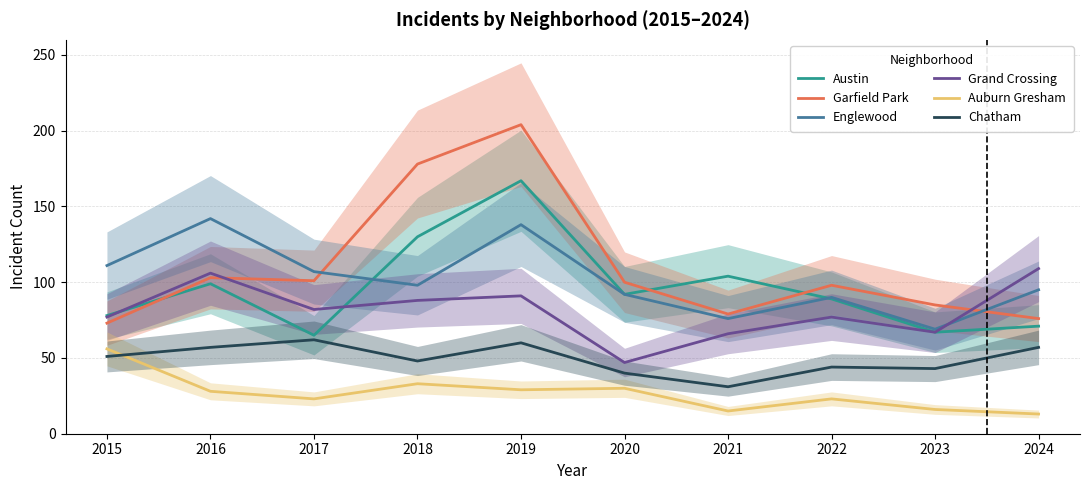

Which series has the widest spread of values?

Garfield Park